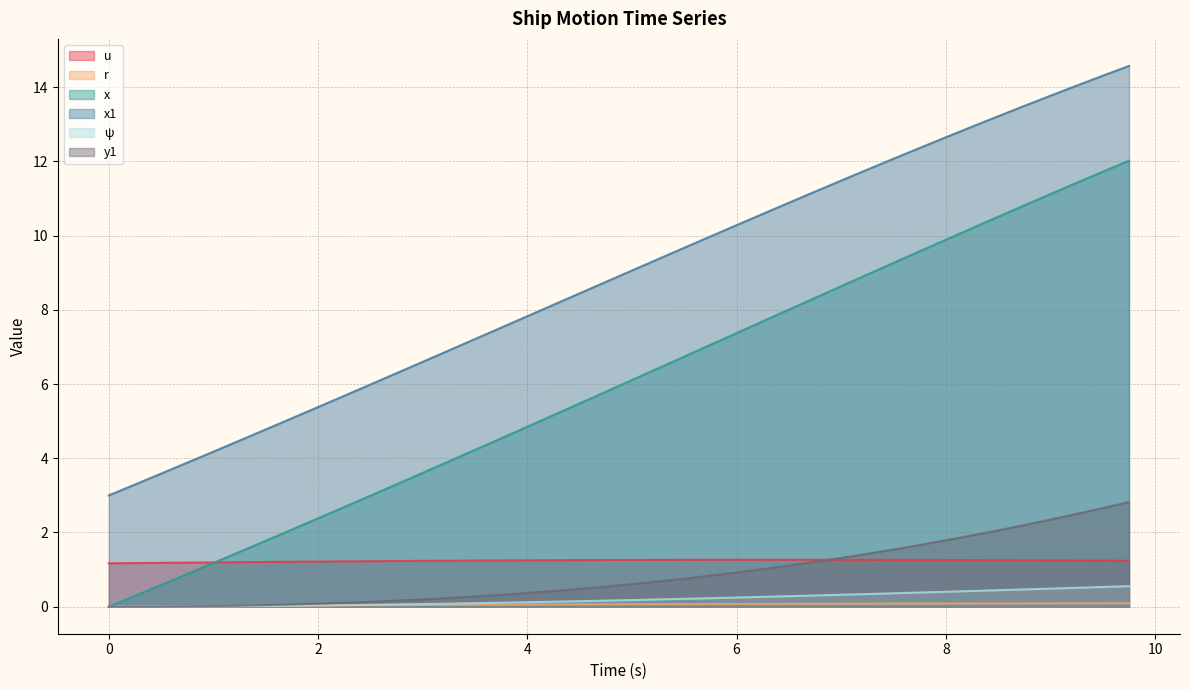

What is the value of the y1 point at the 11th from the left?

0.1